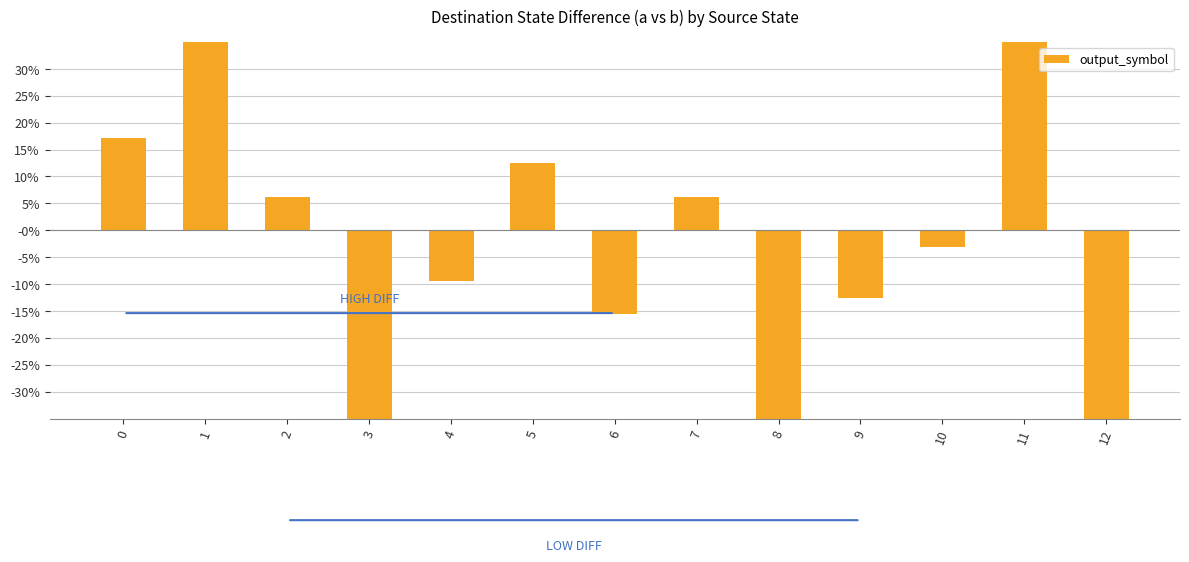

What is the average value?

-0.1